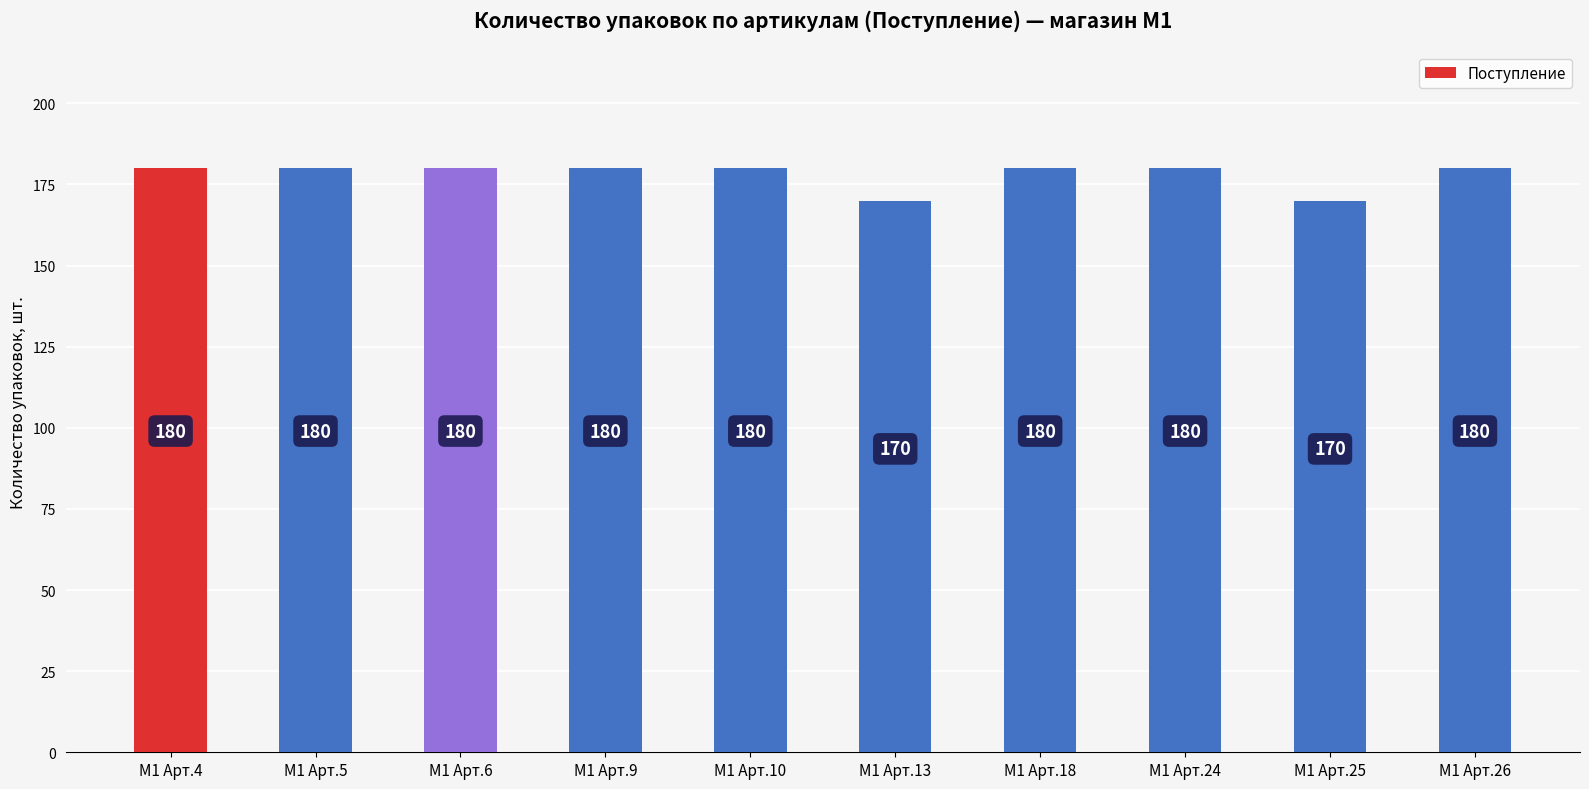

Reading left to right, list all the values displayed in this chart.

М1 Арт.4=180	М1 Арт.5=180	М1 Арт.6=180	М1 Арт.9=180	М1 Арт.10=180	М1 Арт.13=170	М1 Арт.18=180	М1 Арт.24=180	М1 Арт.25=170	М1 Арт.26=180